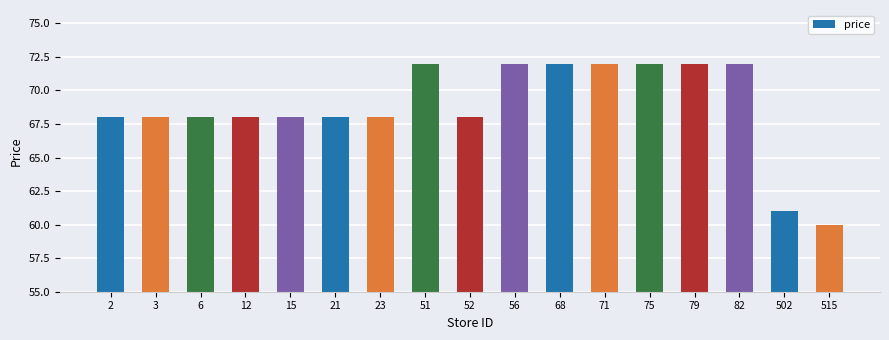

What is the value of the 9th bar from the left?

68